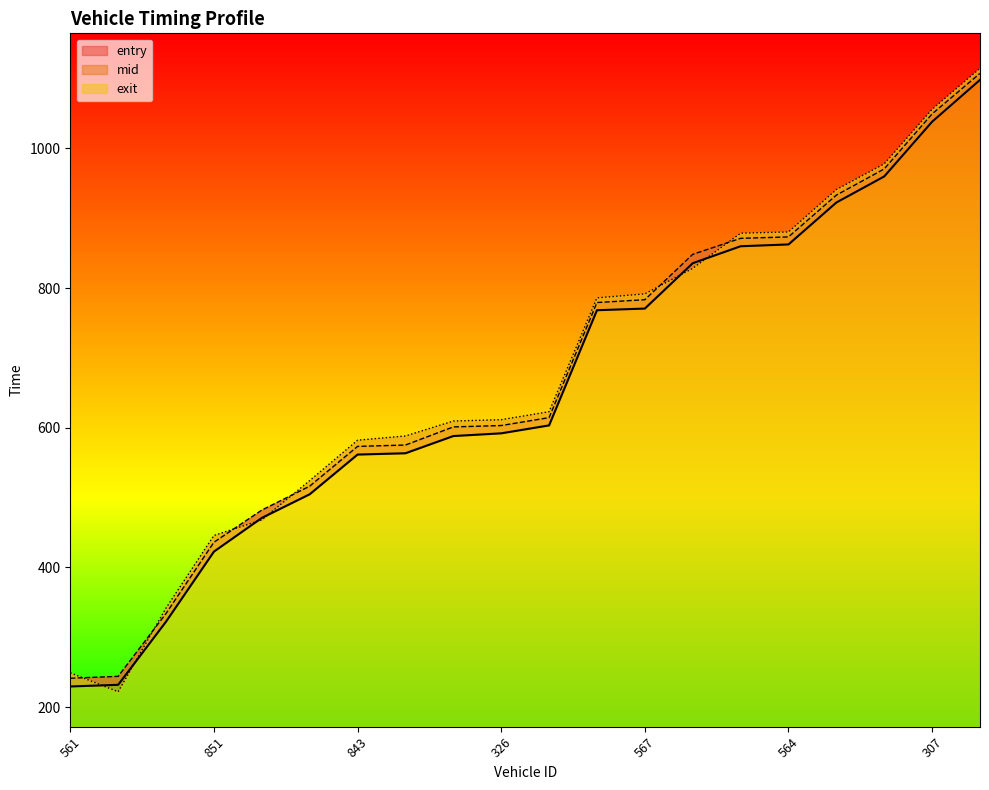

At which category is the sum across all series the highest?

852